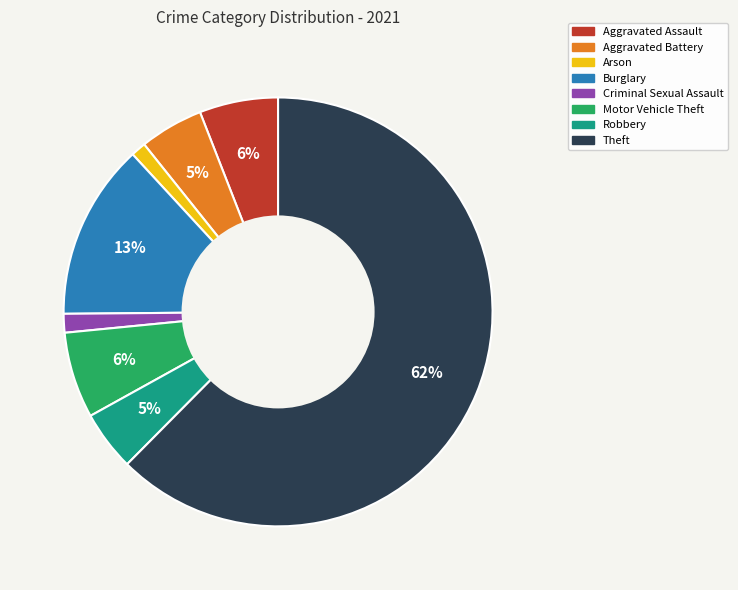

What is the largest slice in the pie chart?

Theft